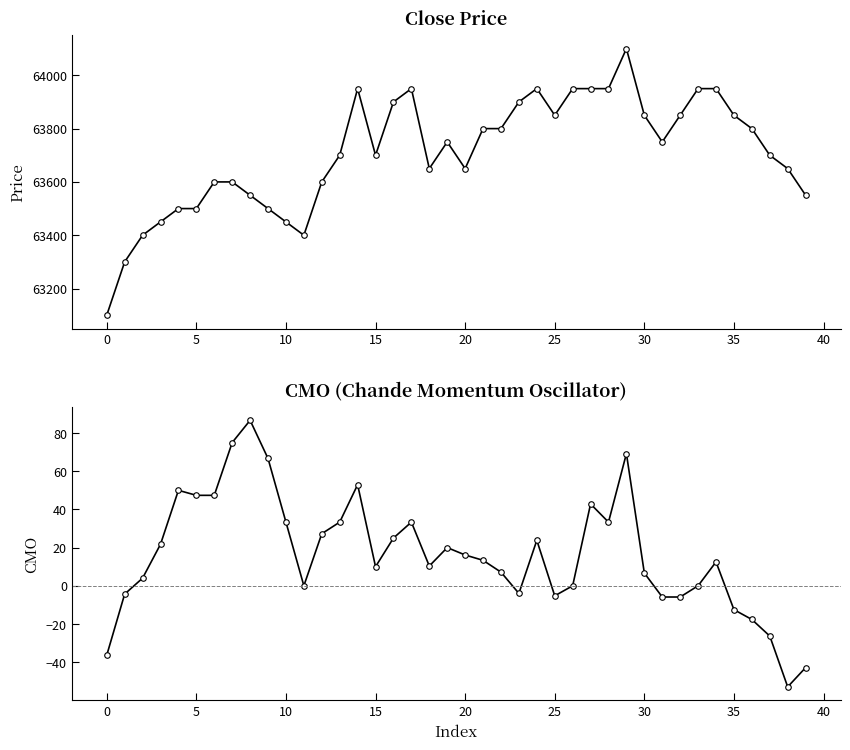

Which series has the largest range (max minus min)?

close